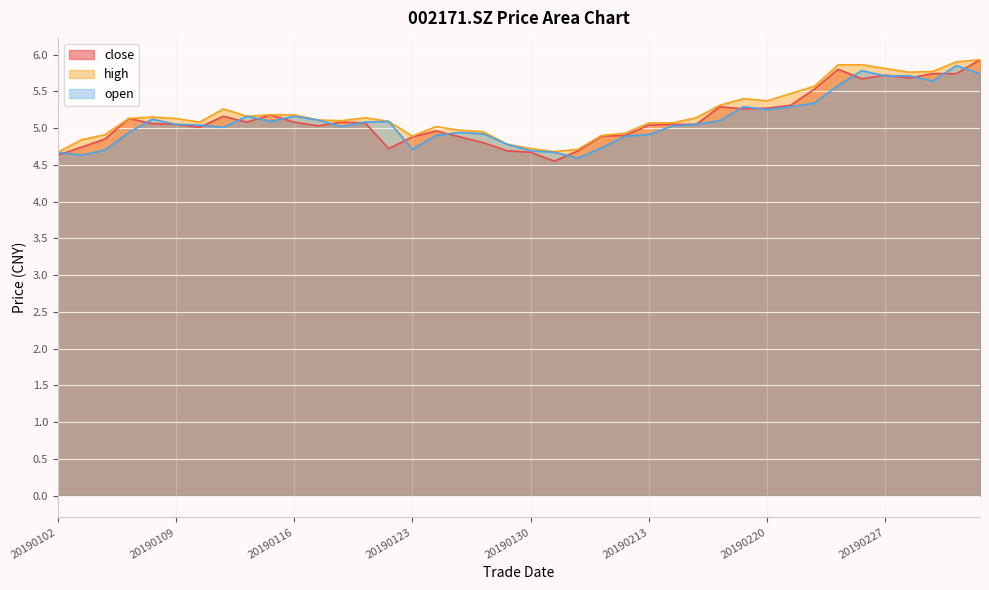

What is the sum of the open values at 20190118 and 20190103?

9.6